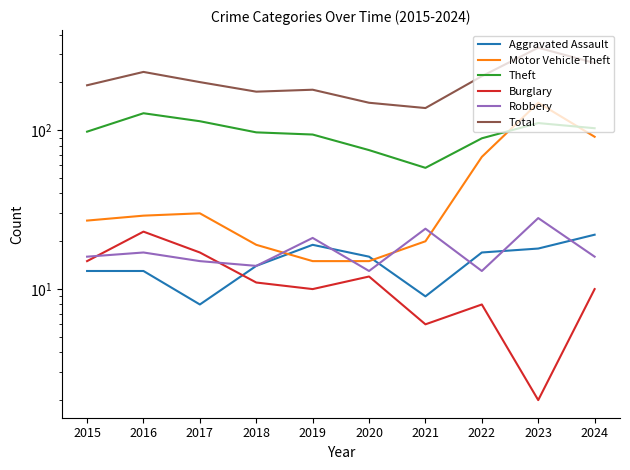

The value of Robbery at 2019 is 21. True or false?

True